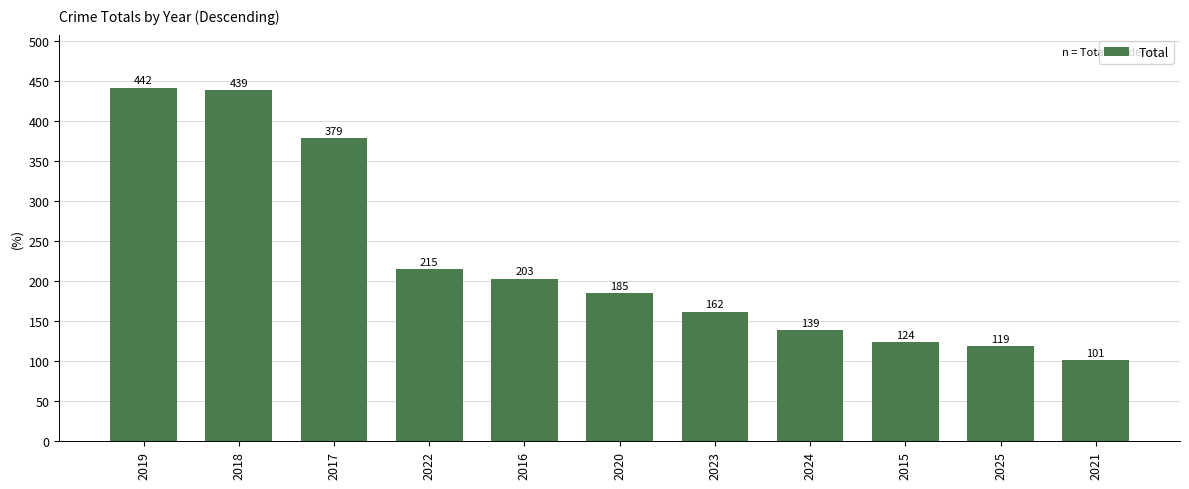

Does the chart contain any negative values?

No